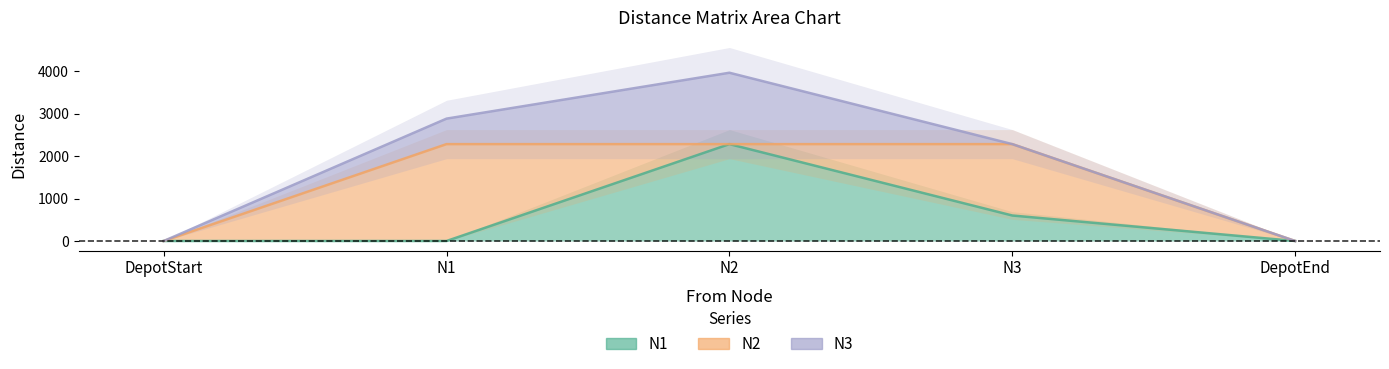

What are all the series names shown in the legend?

N1, N2, N3